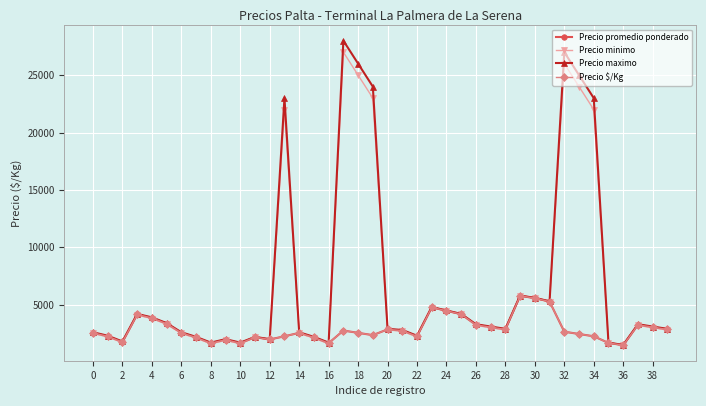

How many lines are shown in the chart?

4